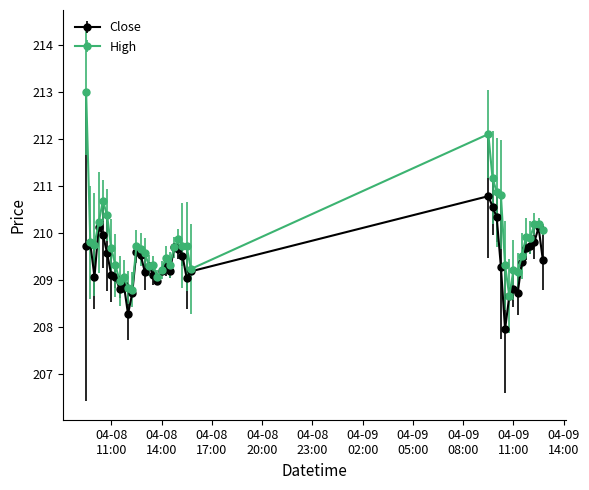

True or false: Close has more than 0 interior local peaks.

True